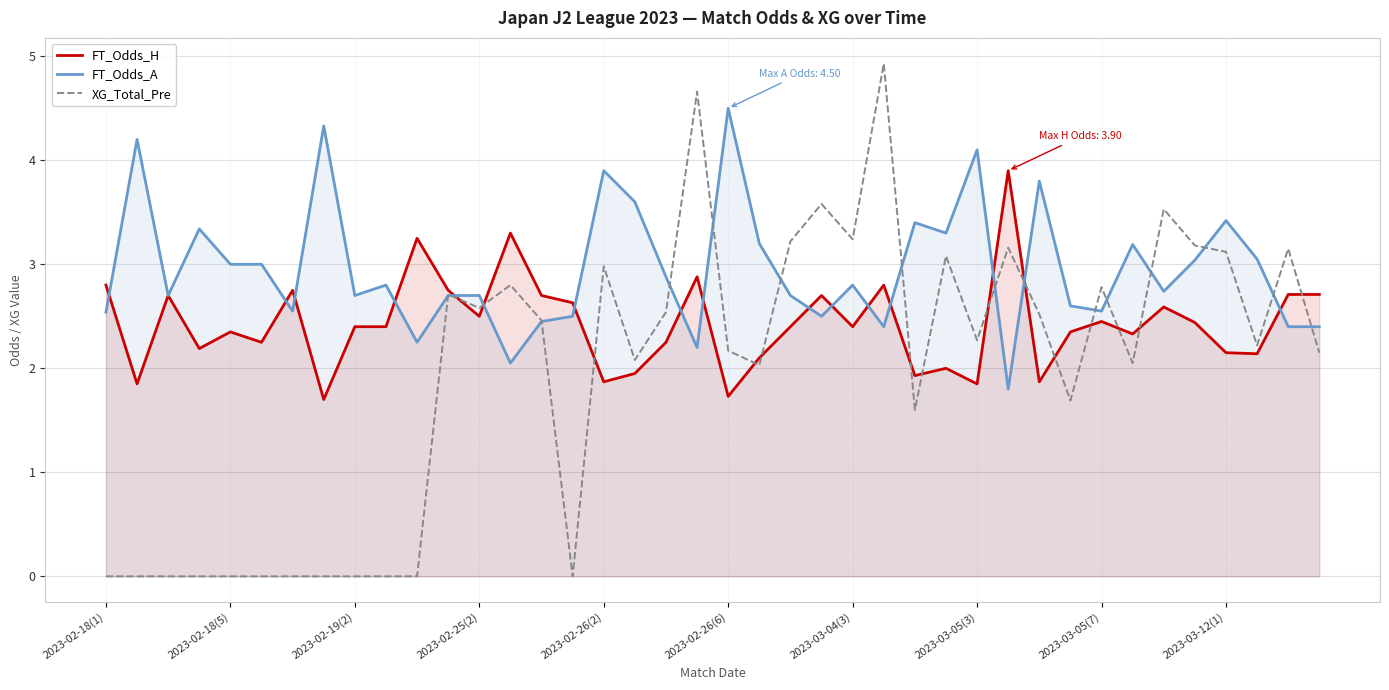

Which series has the largest total across all categories?

FT_Odds_A